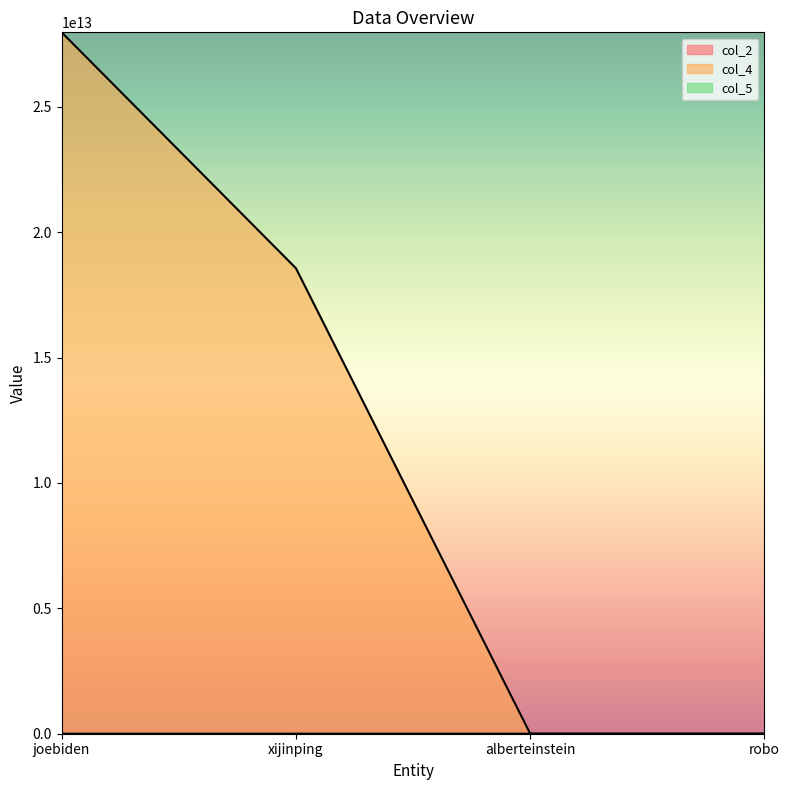

Reading right to left, what are all the values shown in this chart?

col_2: robo=0	alberteinstein=18790314	xijinping=19530615	joebiden=19421120
col_4: robo=20000	alberteinstein=1000000	xijinping=18560013000000	joebiden=27966553000000